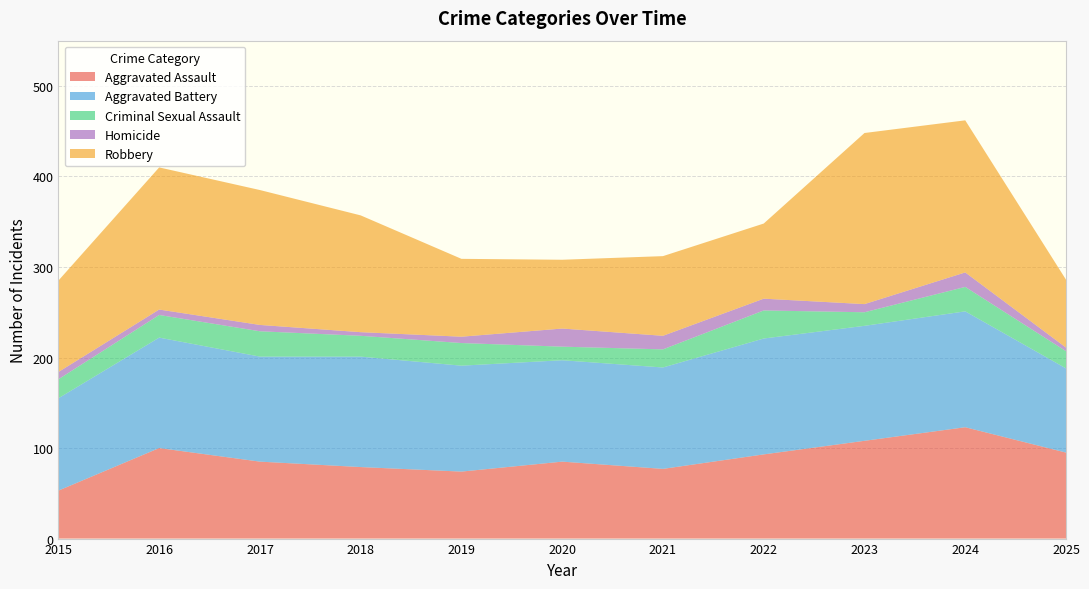

Reading left to right, what are all the values shown in this chart?

Aggravated Assault: 2015=53	2016=100	2017=85	2018=79	2019=74	2020=85	2021=77	2022=93	2023=108	2024=123	2025=95
Aggravated Battery: 2015=102	2016=122	2017=116	2018=122	2019=117	2020=112	2021=112	2022=128	2023=127	2024=128	2025=93
Criminal Sexual Assault: 2015=21	2016=25	2017=28	2018=23	2019=25	2020=15	2021=20	2022=31	2023=15	2024=27	2025=19
Homicide: 2015=8	2016=6	2017=7	2018=4	2019=7	2020=20	2021=15	2022=13	2023=9	2024=16	2025=4
Robbery: 2015=101	2016=157	2017=149	2018=129	2019=86	2020=76	2021=88	2022=83	2023=189	2024=168	2025=75